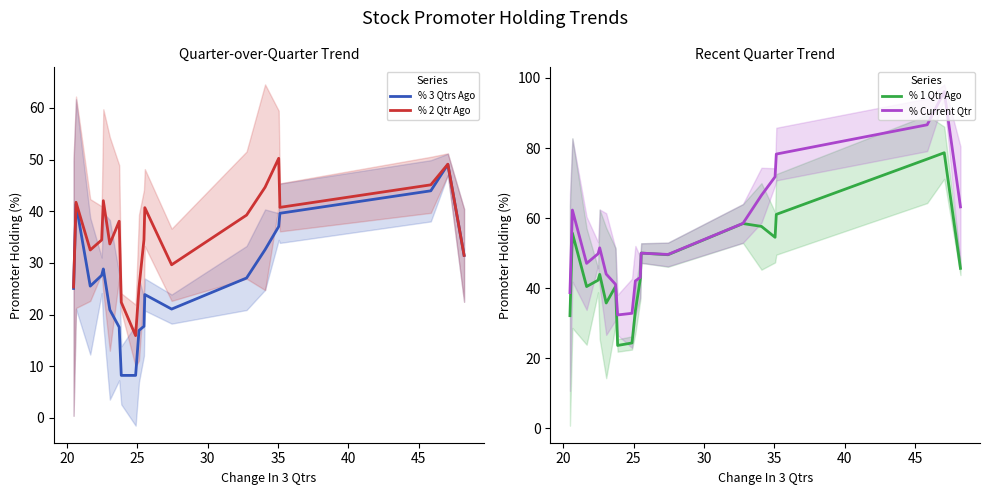

What is the minimum value for % 3 Qtrs Ago?

8.2